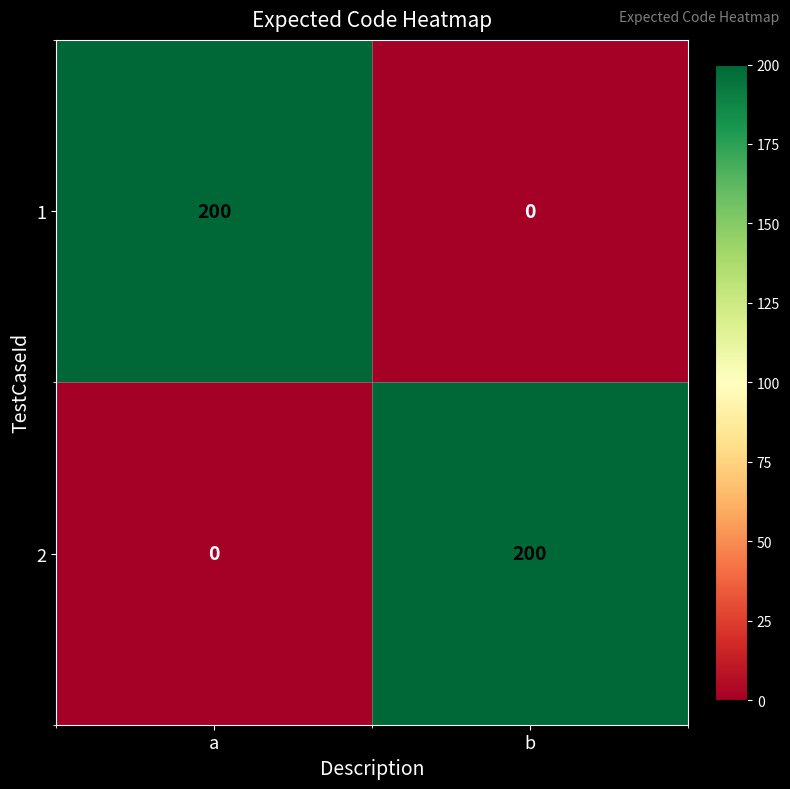

How many data points in 2 are less than 200?

1